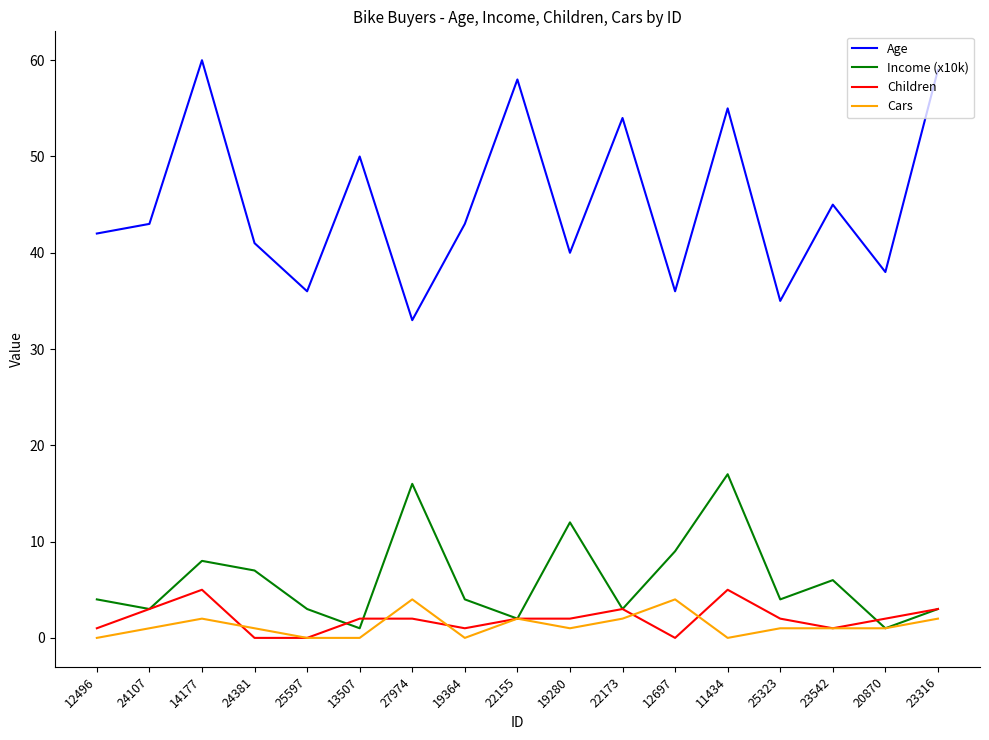

What is the total value across all series at 24107?

50